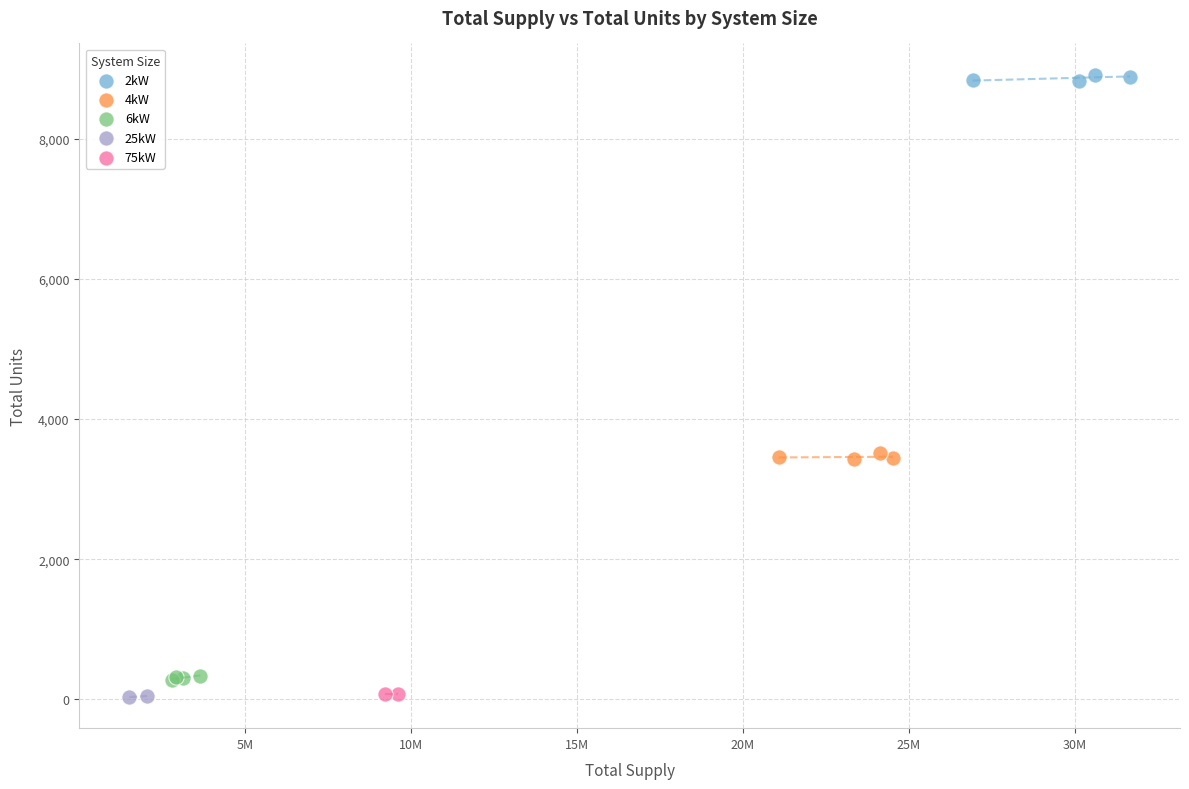

What are all the series names shown in the legend?

2kW, 4kW, 6kW, 25kW, 75kW